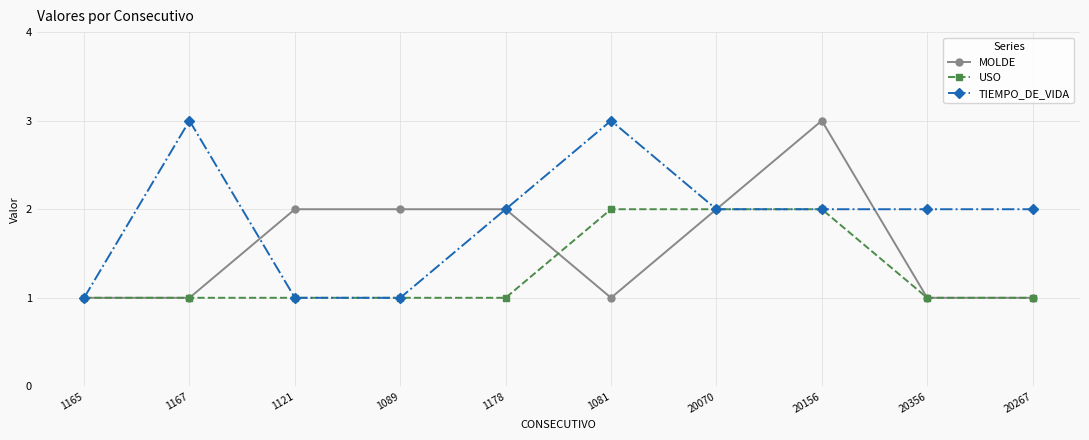

What are all the series names shown in the legend?

MOLDE, USO, TIEMPO_DE_VIDA